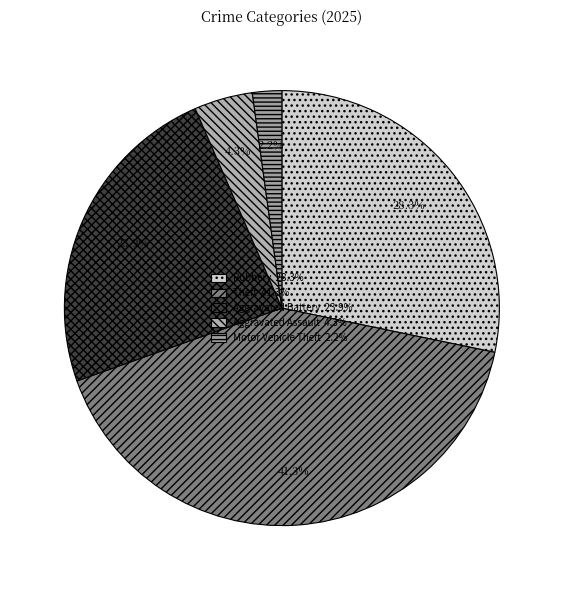

Is there any slice that represents more than half of the pie?

No